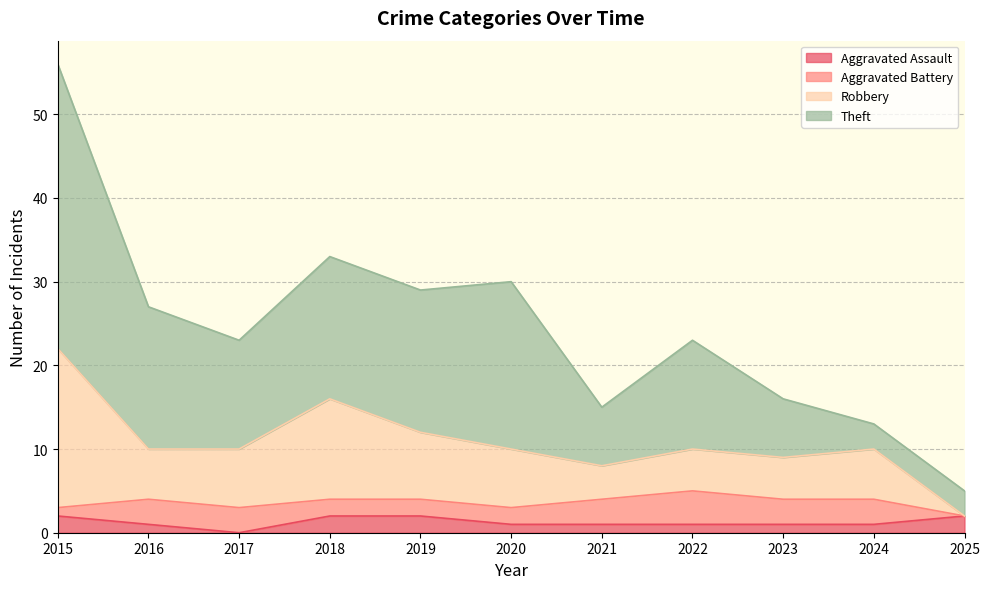

What is the sum of all Robbery values?

119